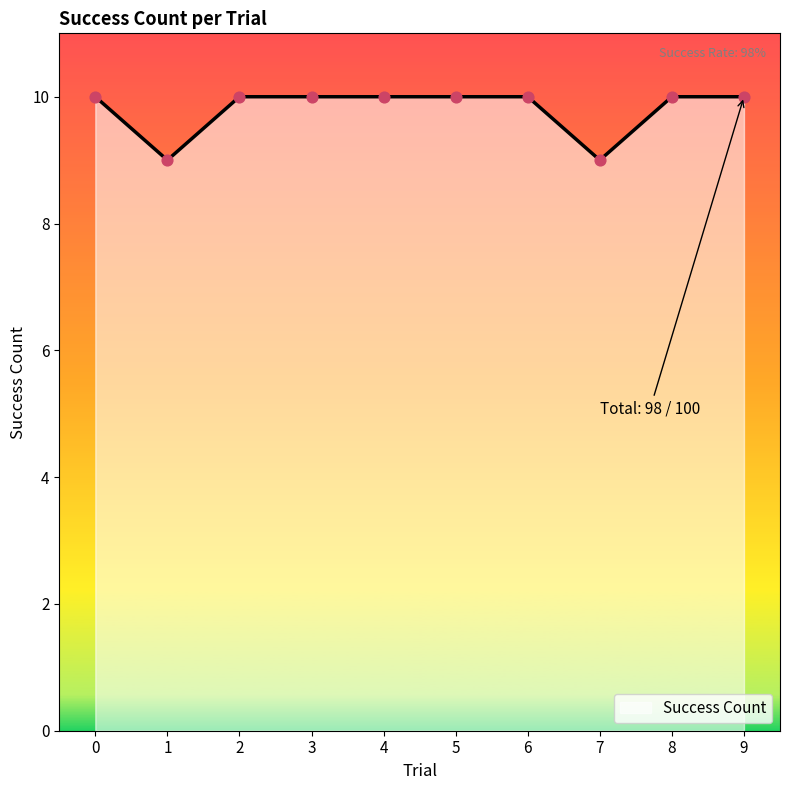

Approximately how many times larger is the value at 7 compared to 1?

1.0